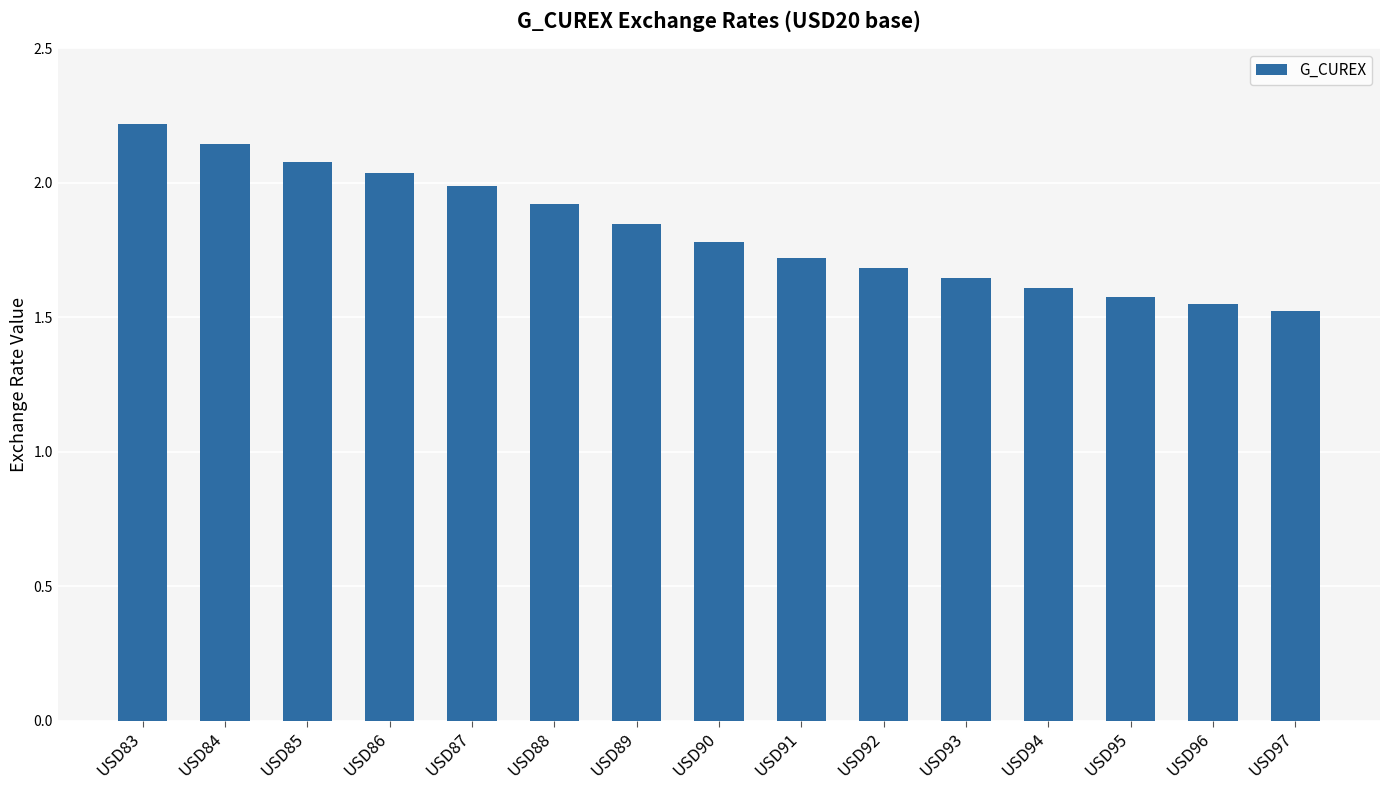

The chart shows a value of 1.8 at USD89. True or false?

True